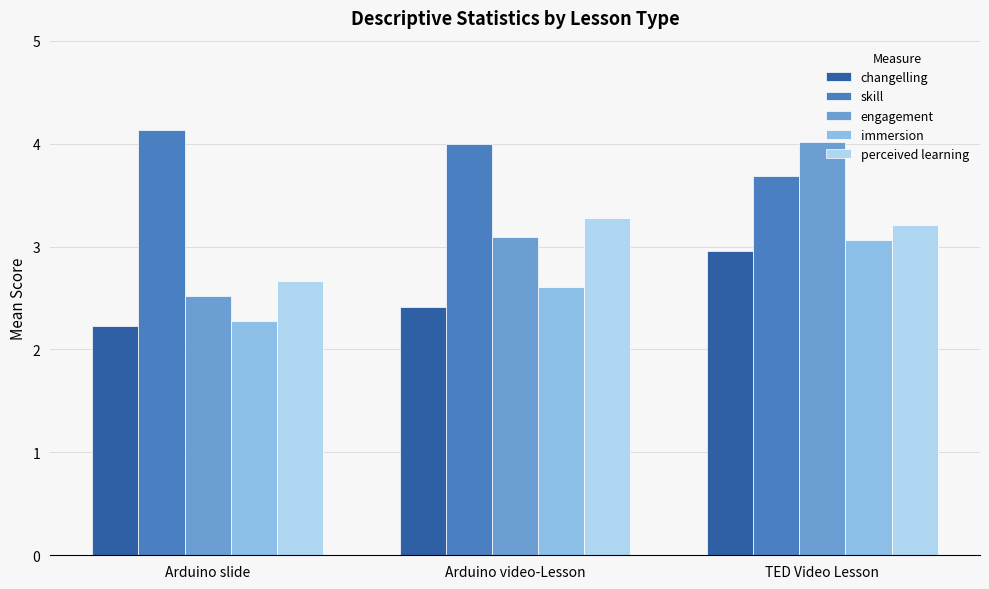

Between Arduino slide and Arduino video-Lesson, which series saw the biggest shift?

perceived learning